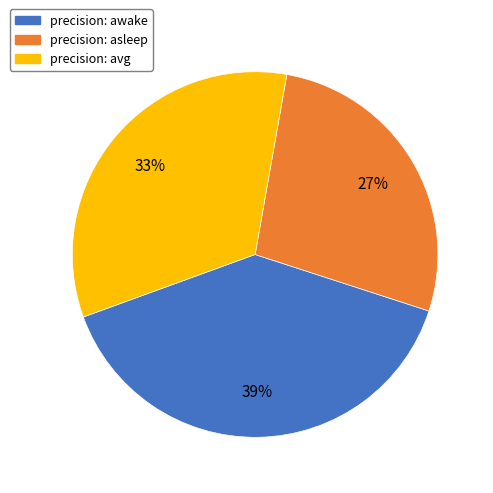

To the nearest percent, what is the average slice percentage?

33%